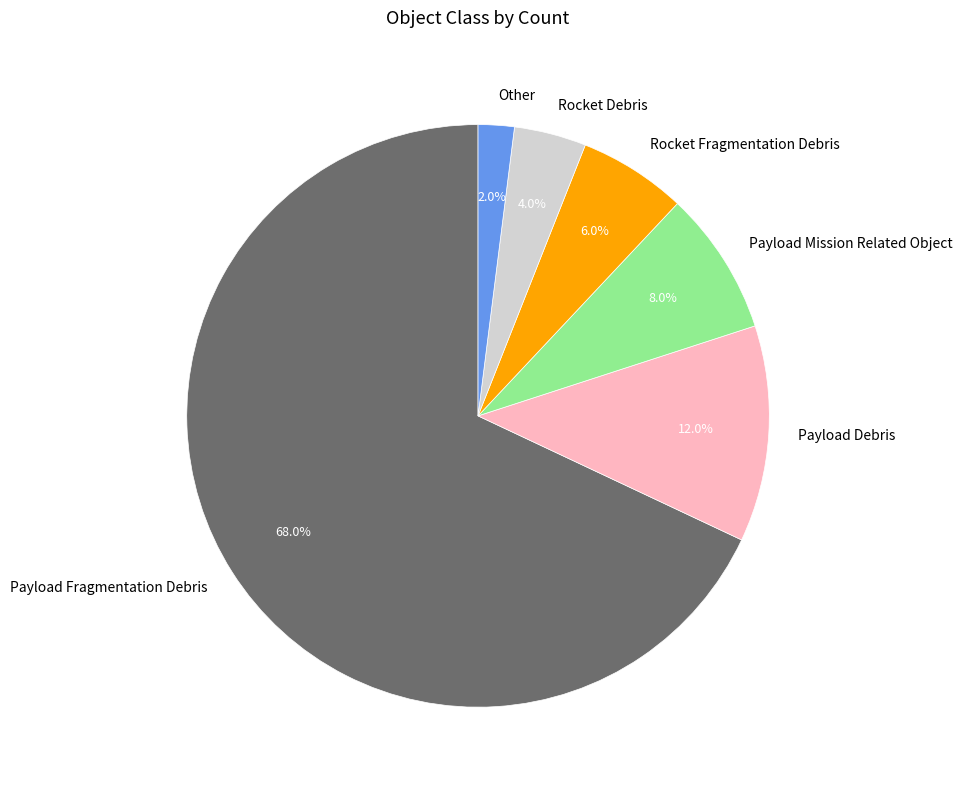

To the nearest percent, what is the difference between the Other and Payload Mission Related Object slice percentages?

6%